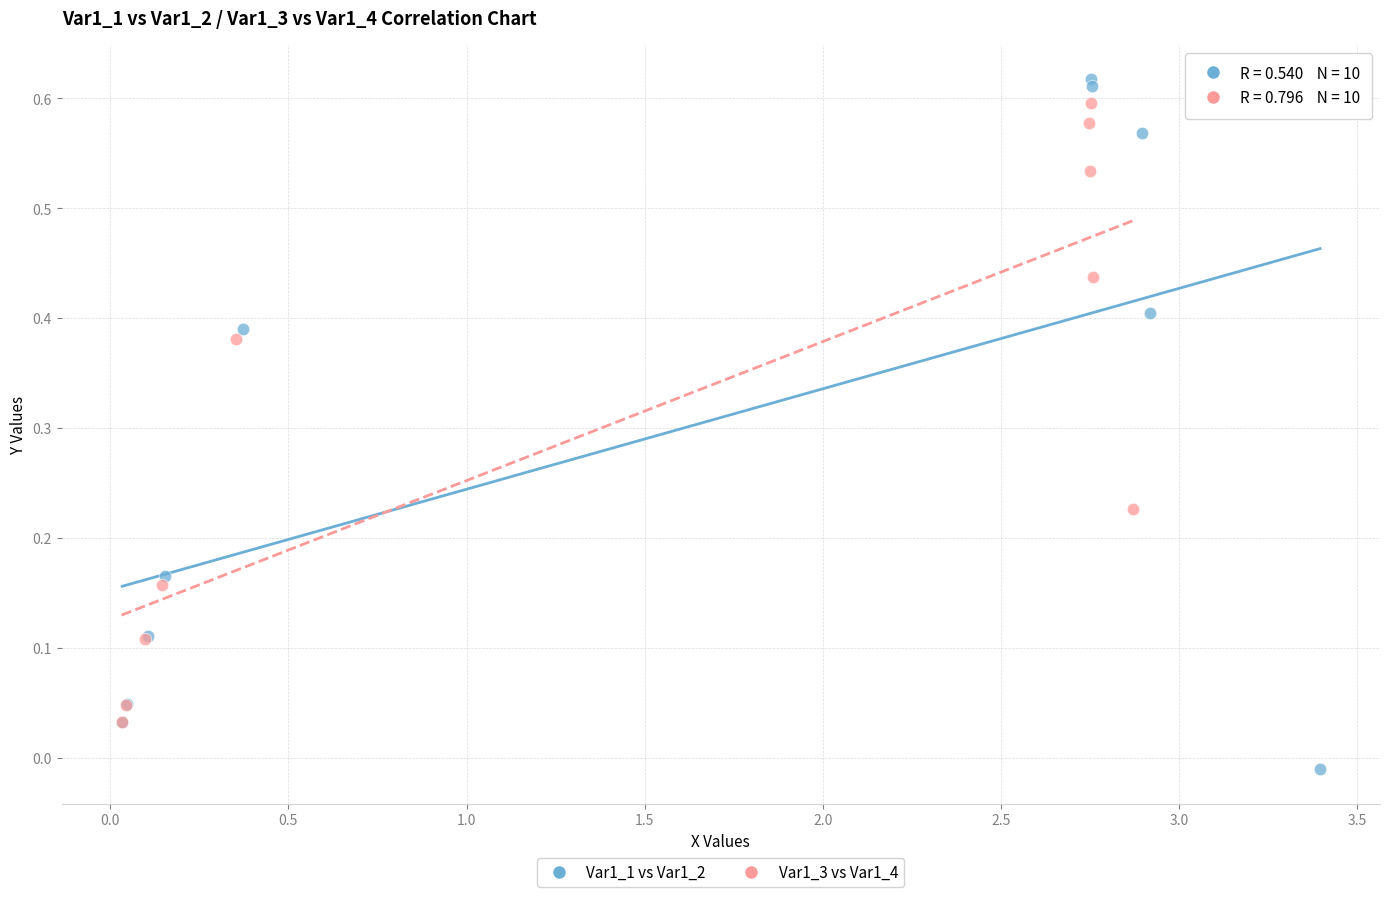

Which series reaches the minimum Y coordinate?

Var1_1 vs Var1_2